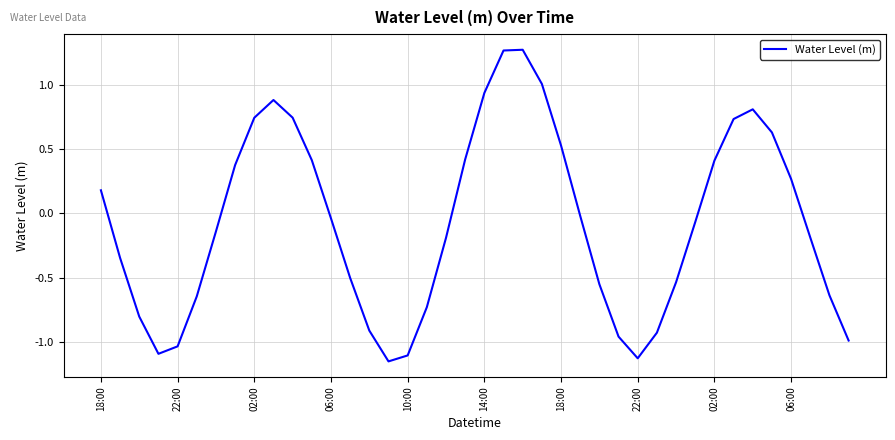

Does the chart display data point markers on the line(s)?

No